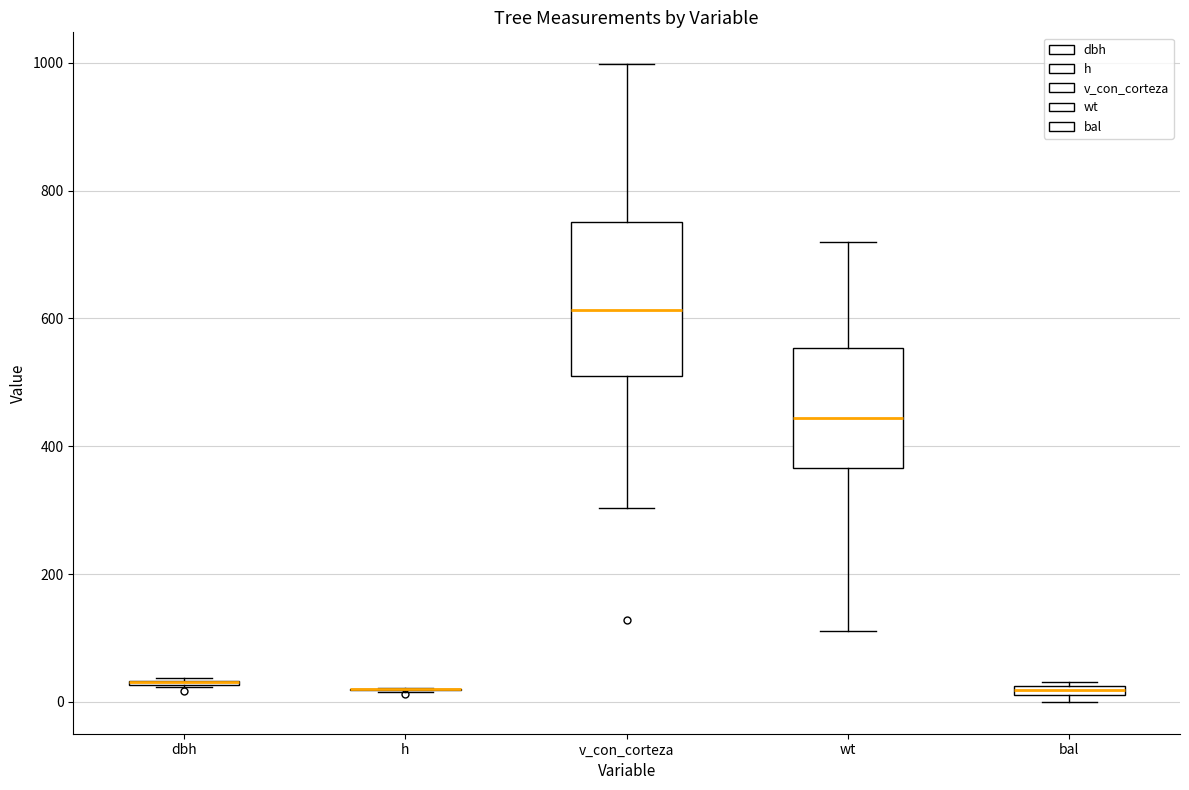

Which box is the tallest, from its lower edge to its upper edge?

v_con_corteza